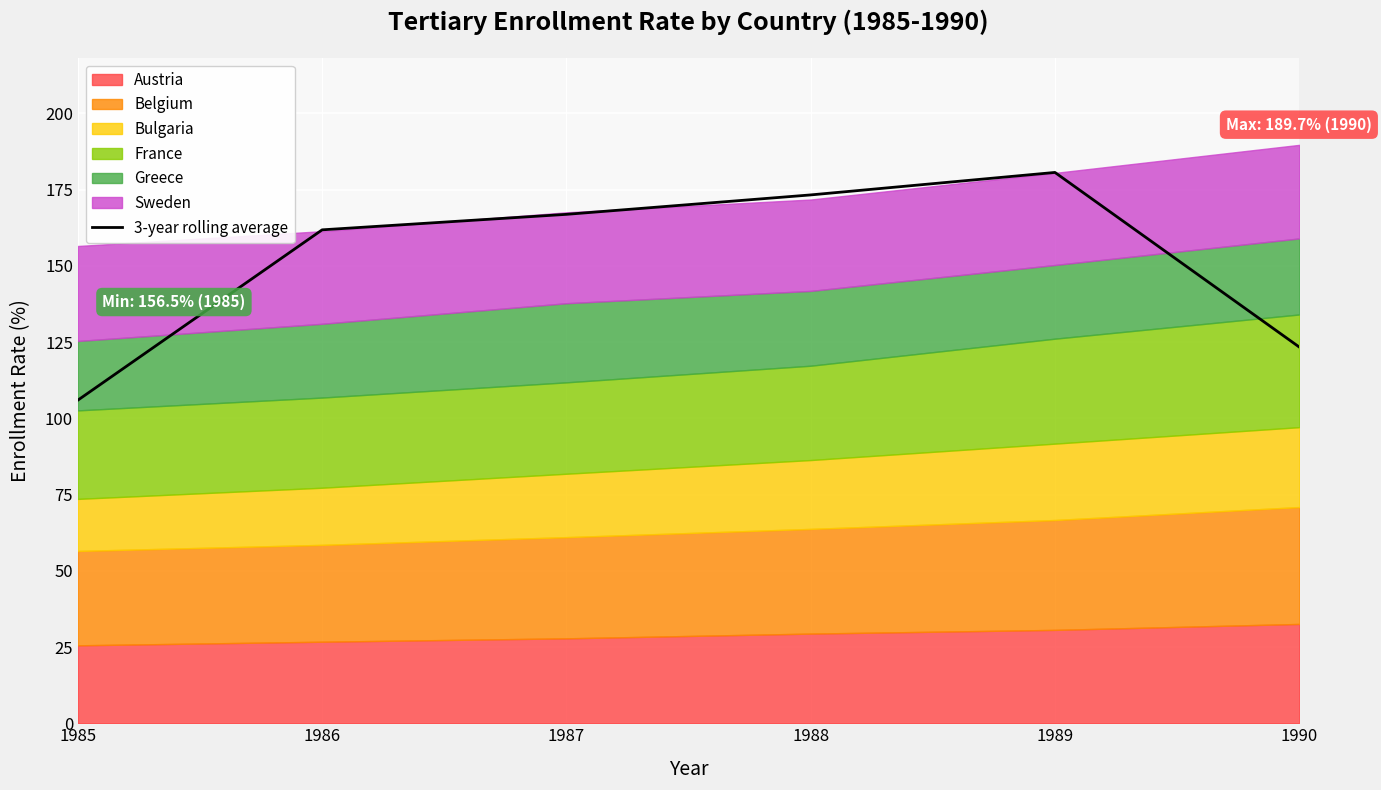

True or false: the data shows 173.3 at 1988.

True